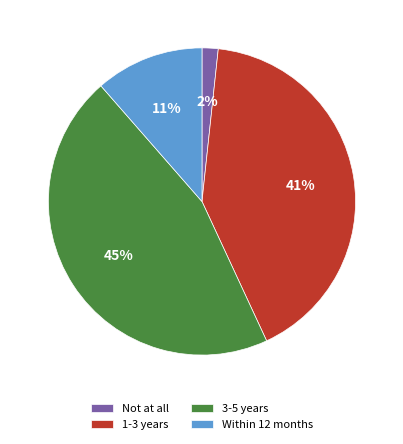

The 1-3 years slice represents 35% of the pie. True or false?

False